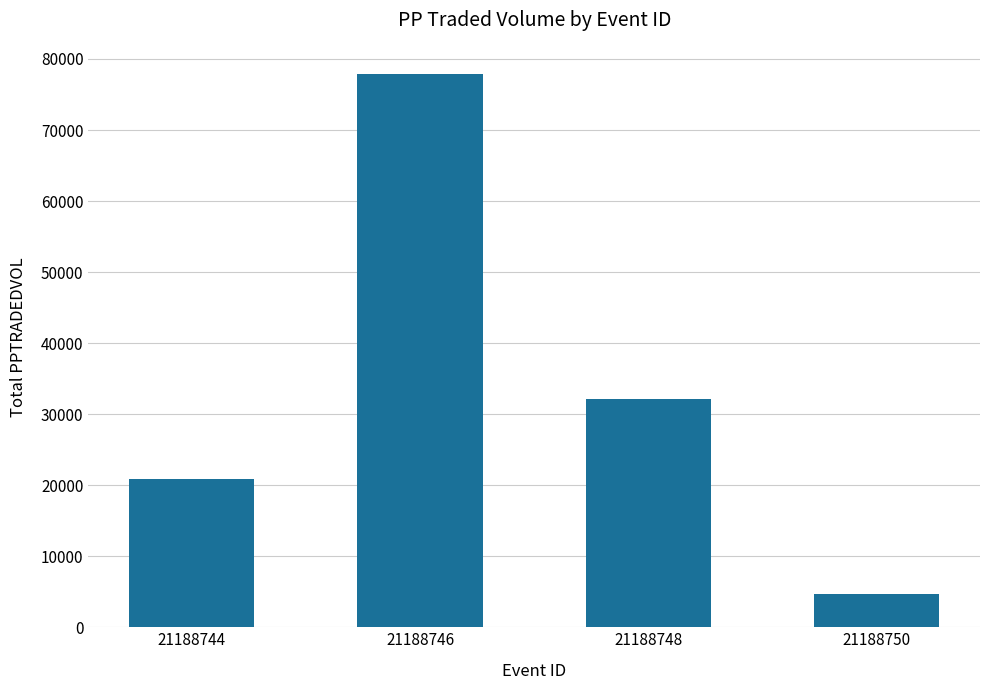

What is the difference between the maximum and minimum values?

73093.6